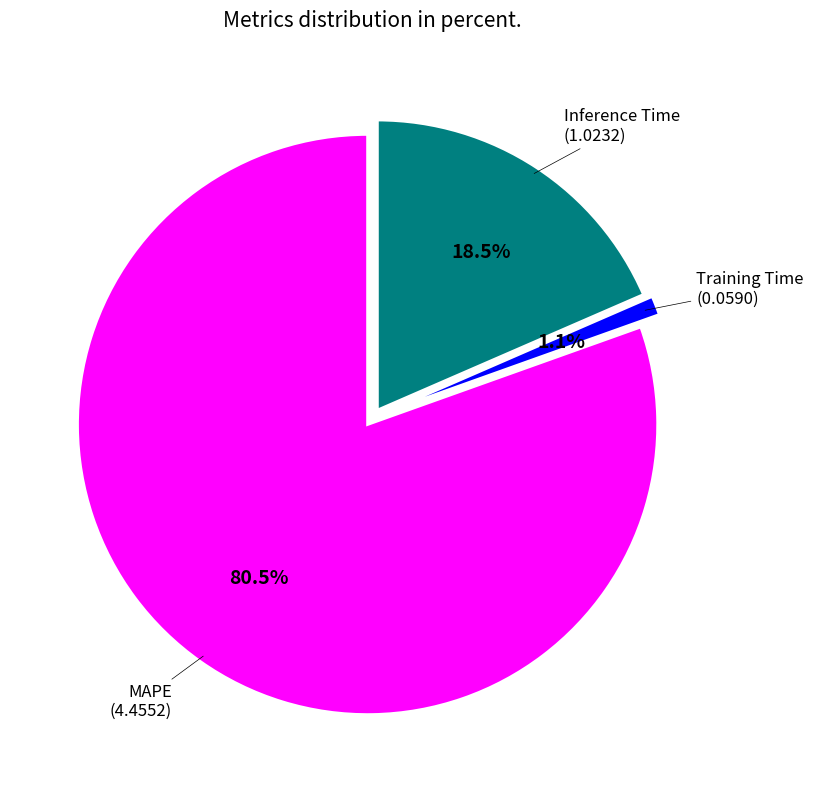

How many slices are in this pie chart?

3